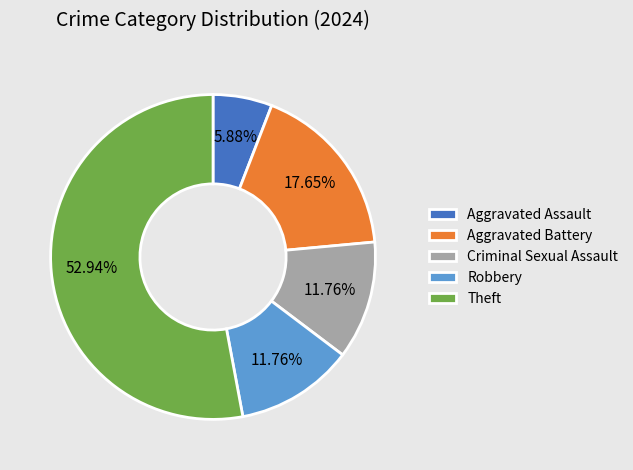

How many slices are in this pie chart?

5